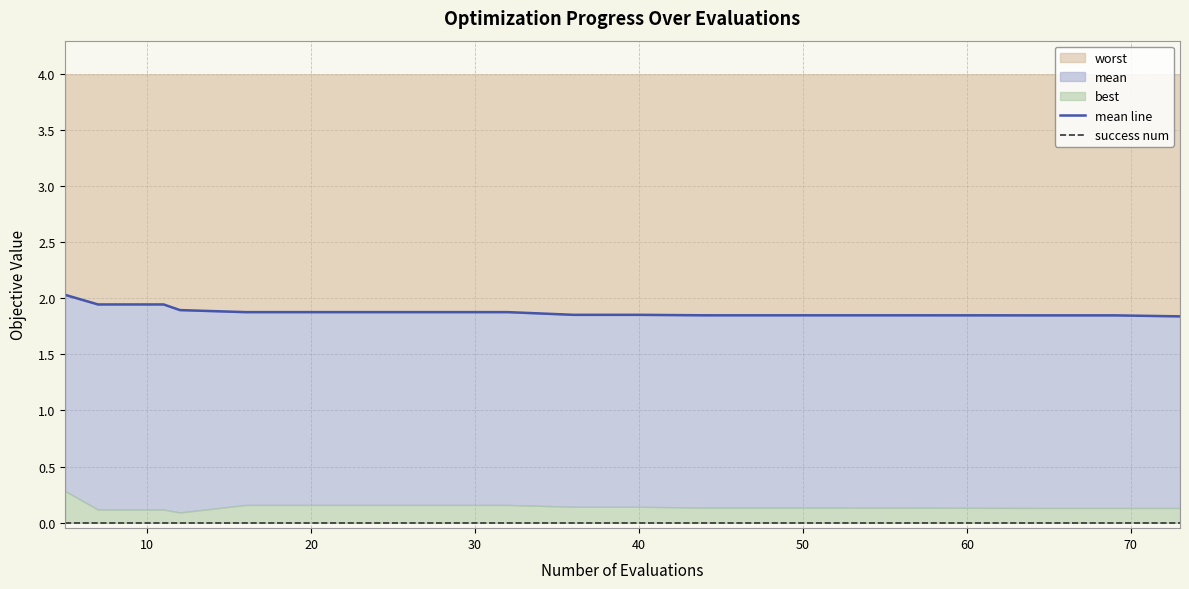

What is the highest value of the worst series?

2.0